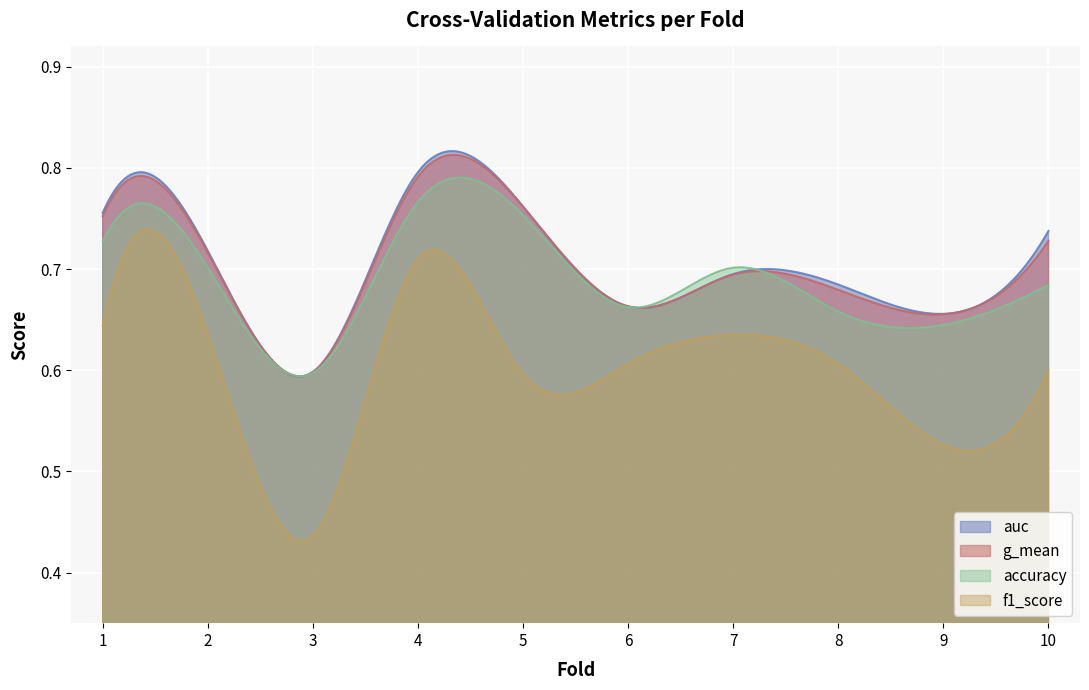

How many lines are shown in the chart?

4